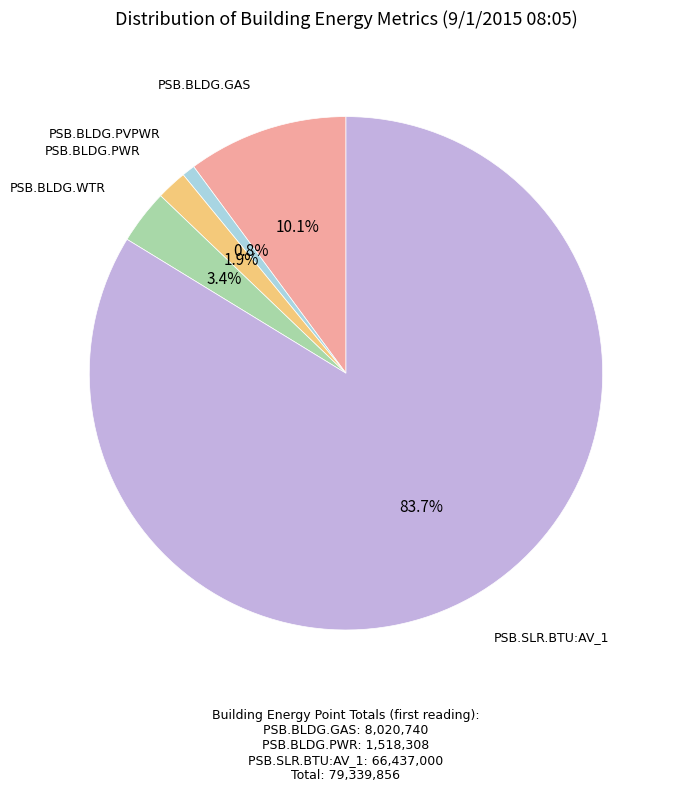

Is there a majority slice in this chart?

Yes